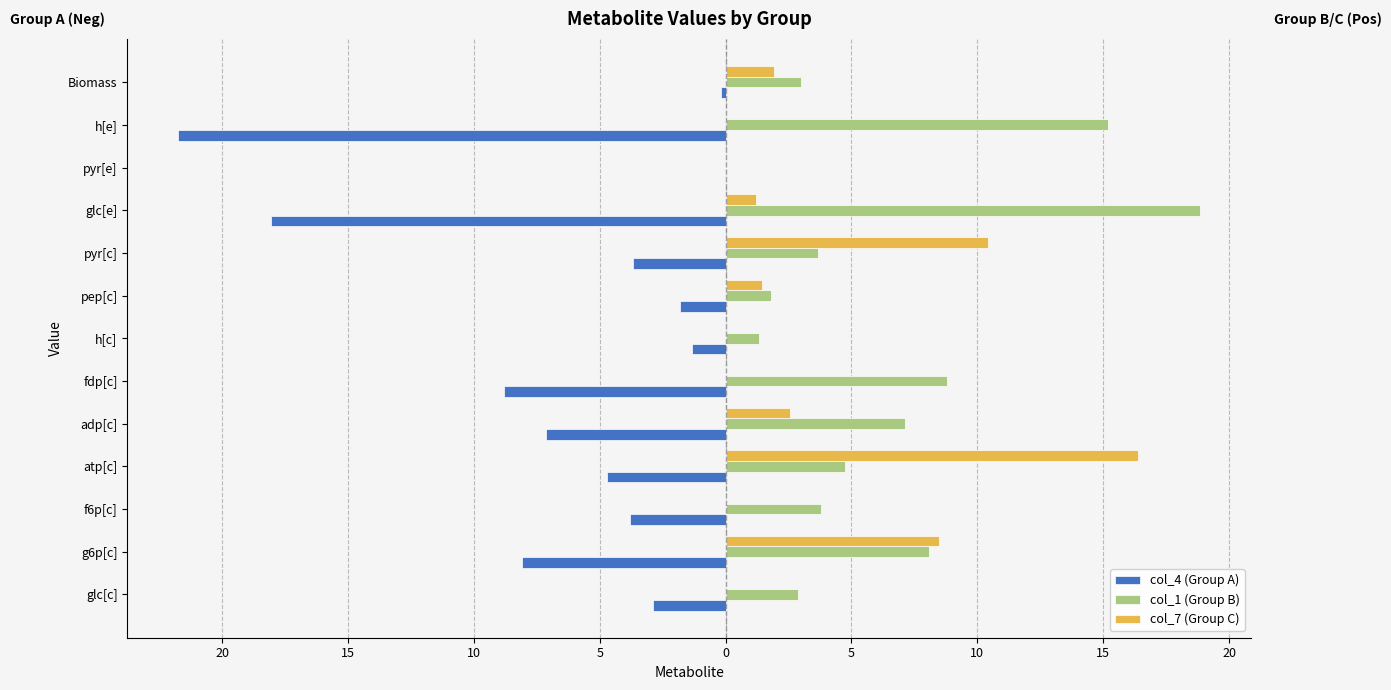

List the series in order of their peak value, highest first.

col_1 (Group B), col_7 (Group C), col_4 (Group A)